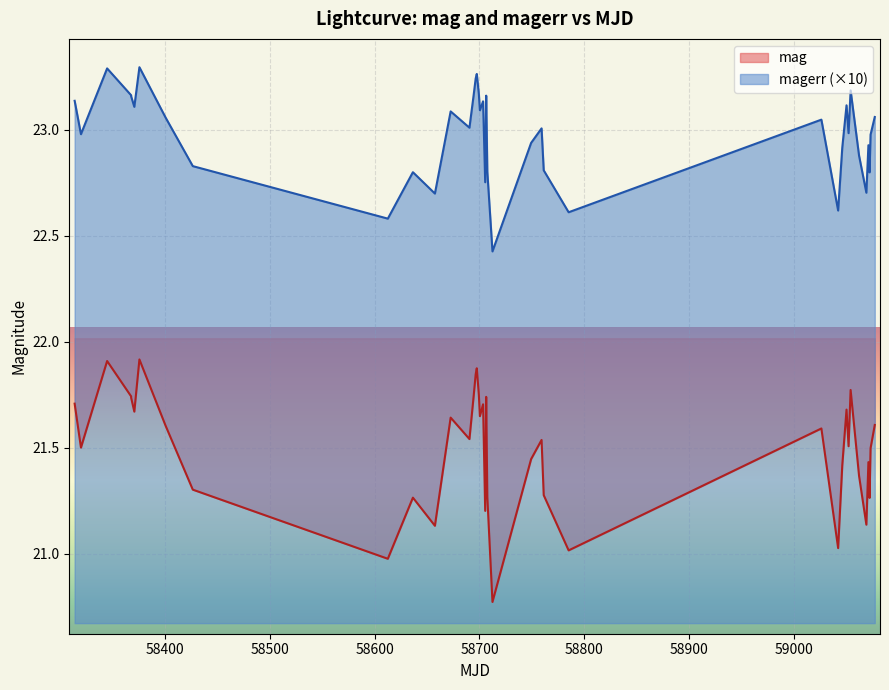

Which series has the widest spread of values?

mag